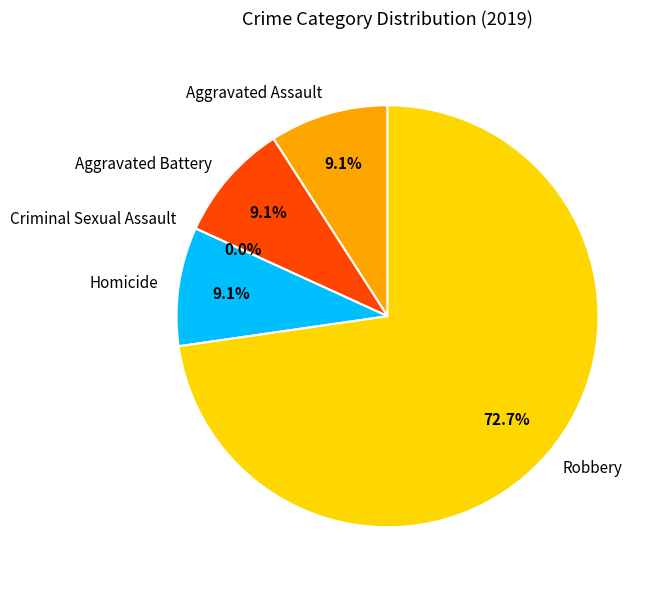

Rank the categories by value from lowest to highest.

Criminal Sexual Assault, Aggravated Assault, Aggravated Battery, Homicide, Robbery